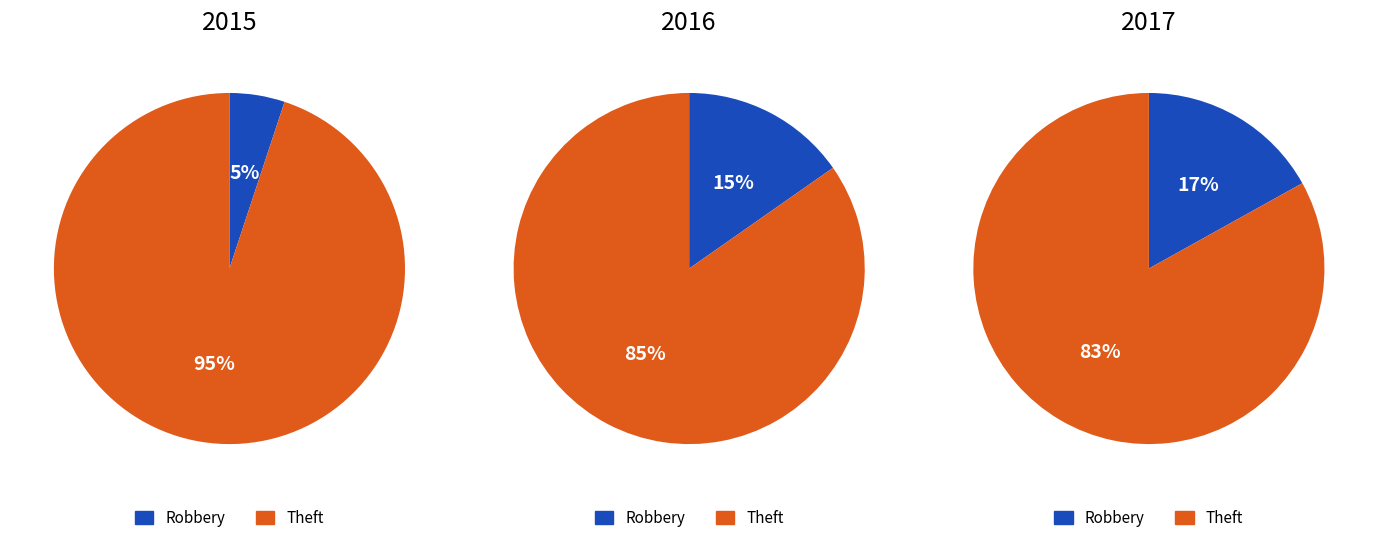

To the nearest percent, what is the combined percentage of Robbery and 3?

34%